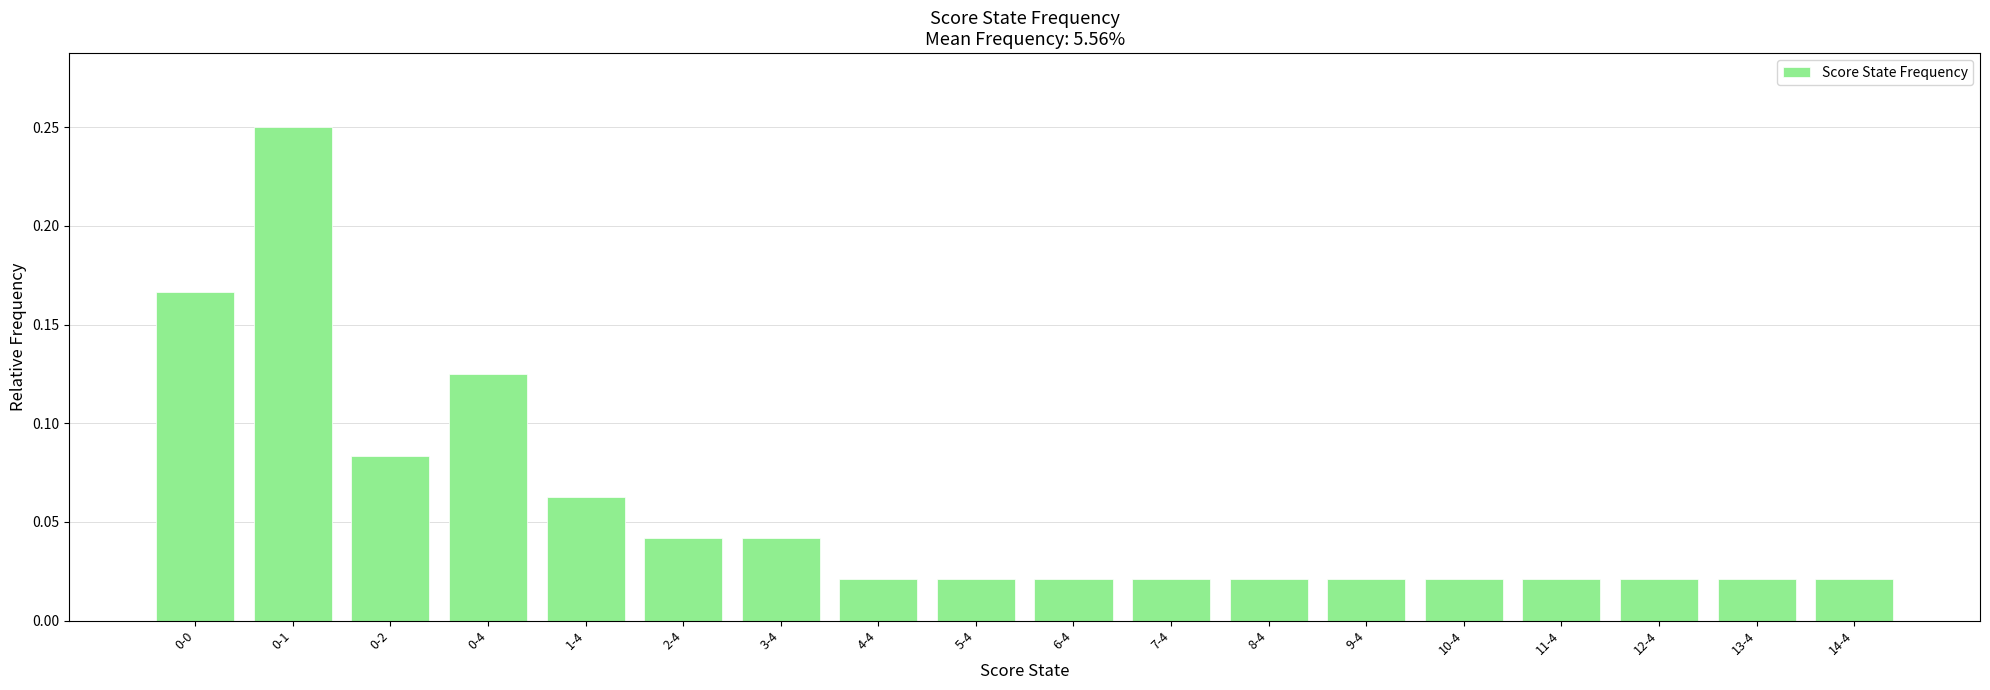

Which has a higher value, 3-4 or 9-4?

3-4